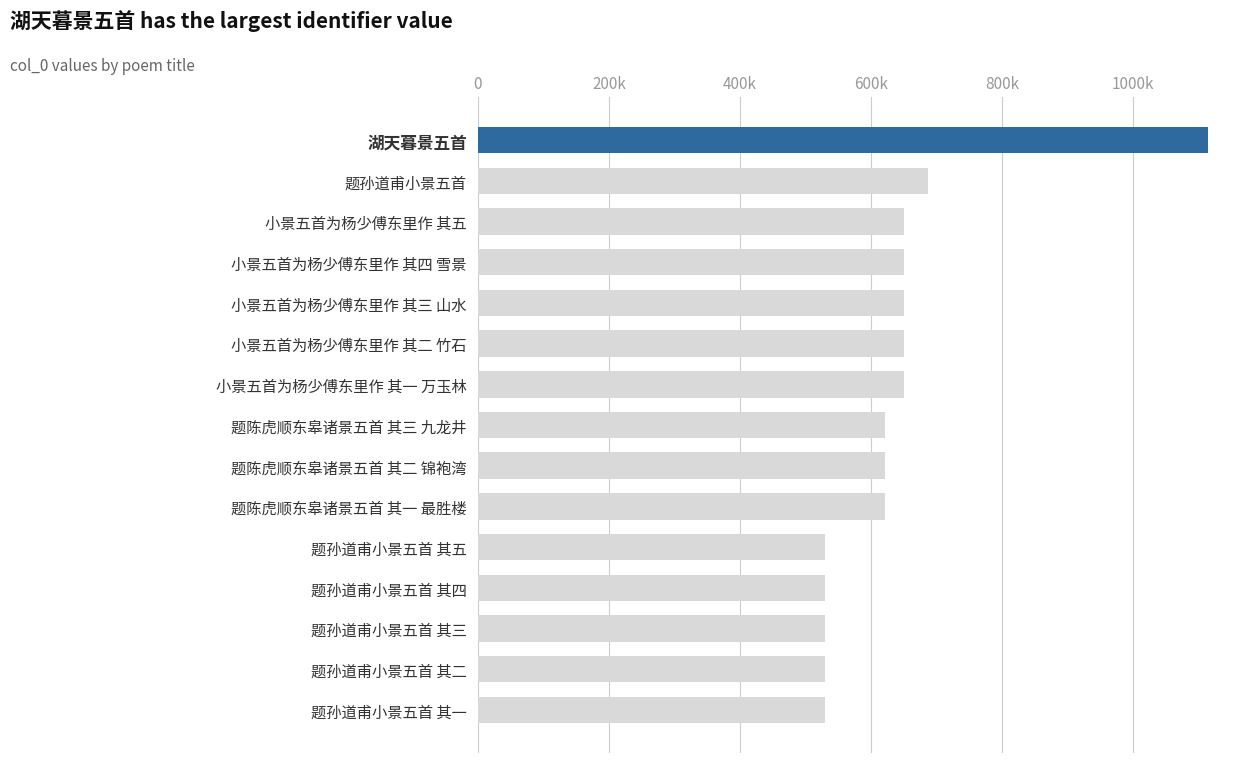

Does the chart contain any negative values?

No